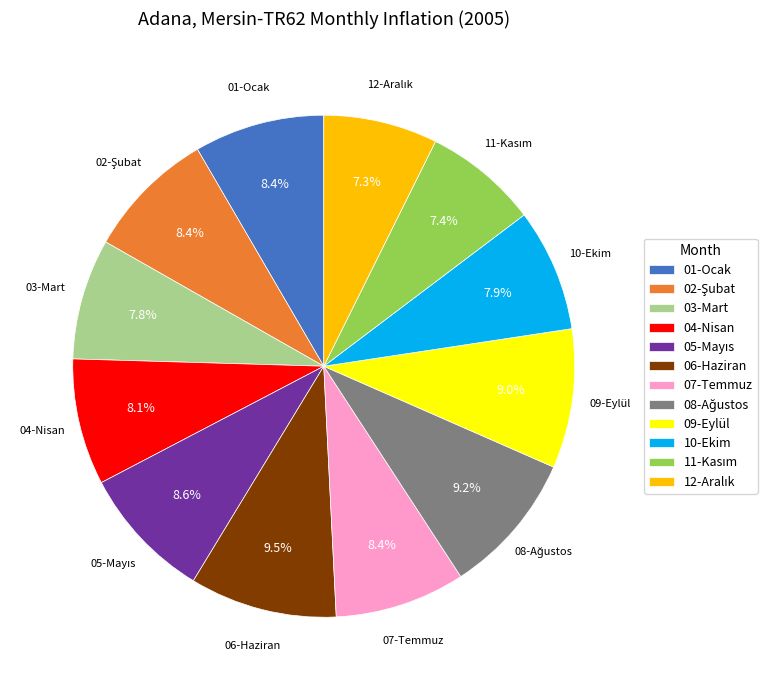

To the nearest percent, what portion does 03-Mart represent?

8%